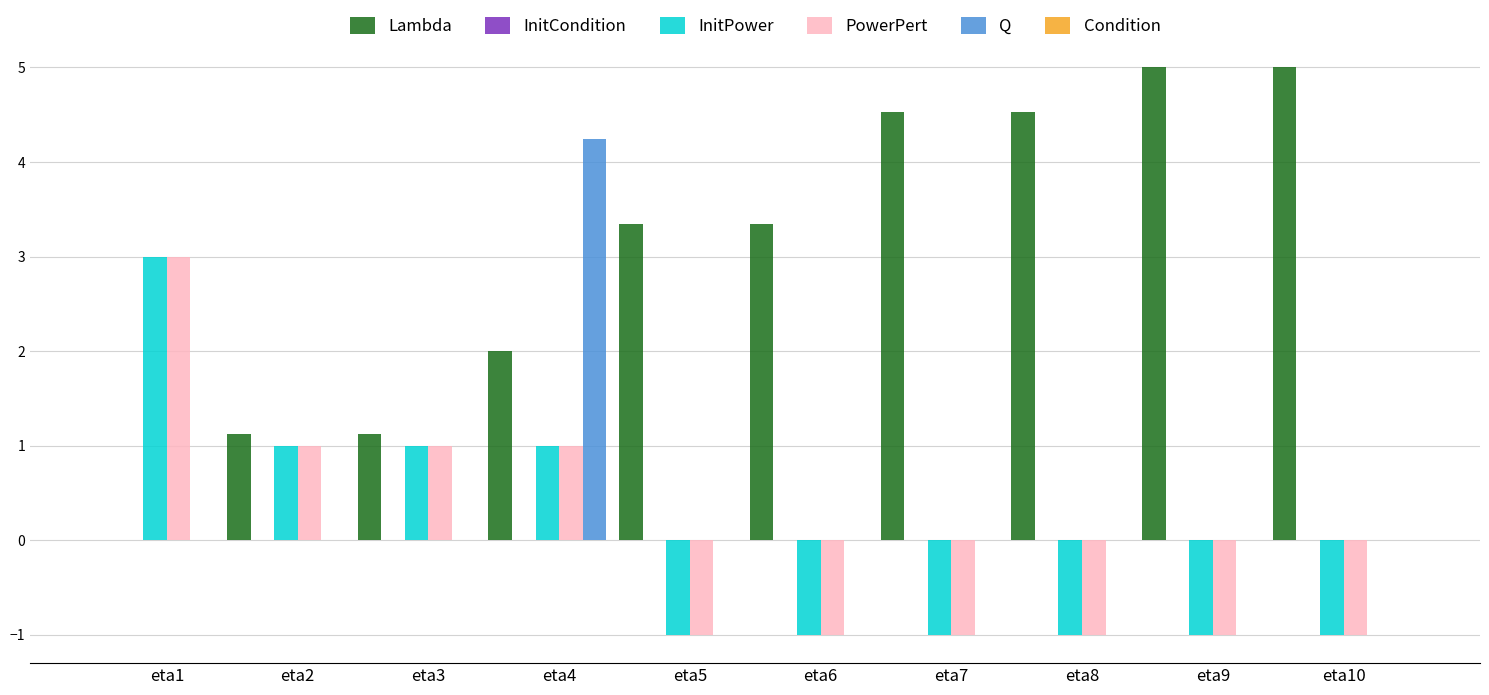

The InitPower series shows 0.3 at eta2. True or false?

False